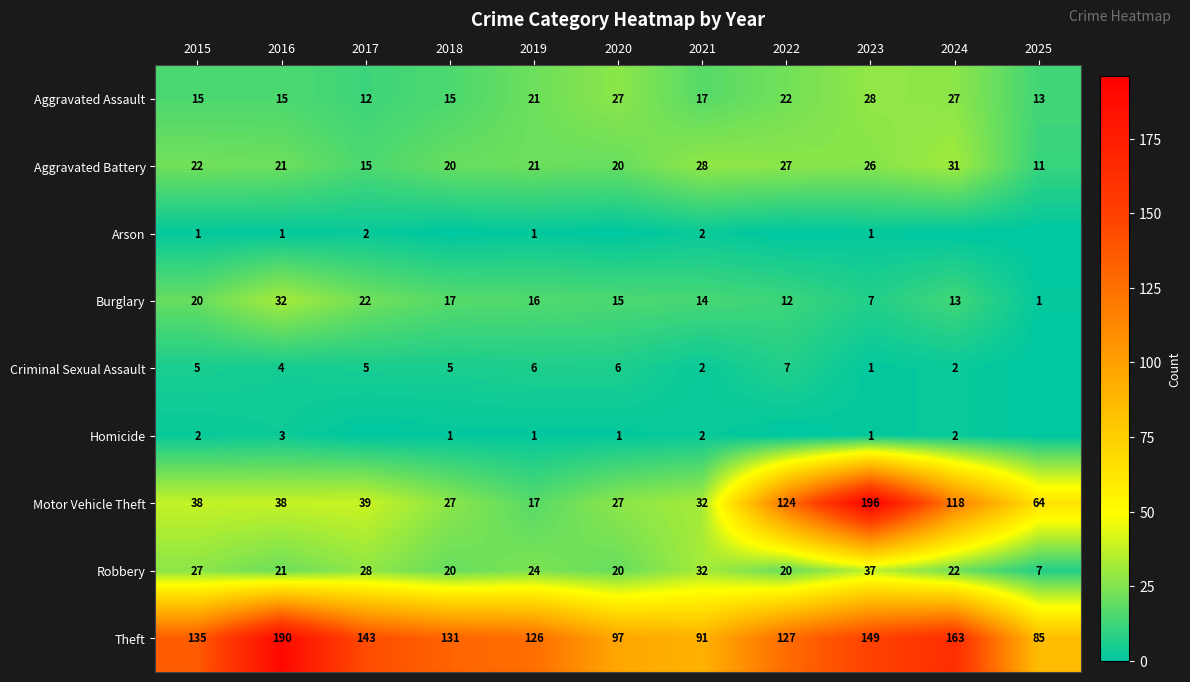

What is the average value of the Aggravated Assault series?

19